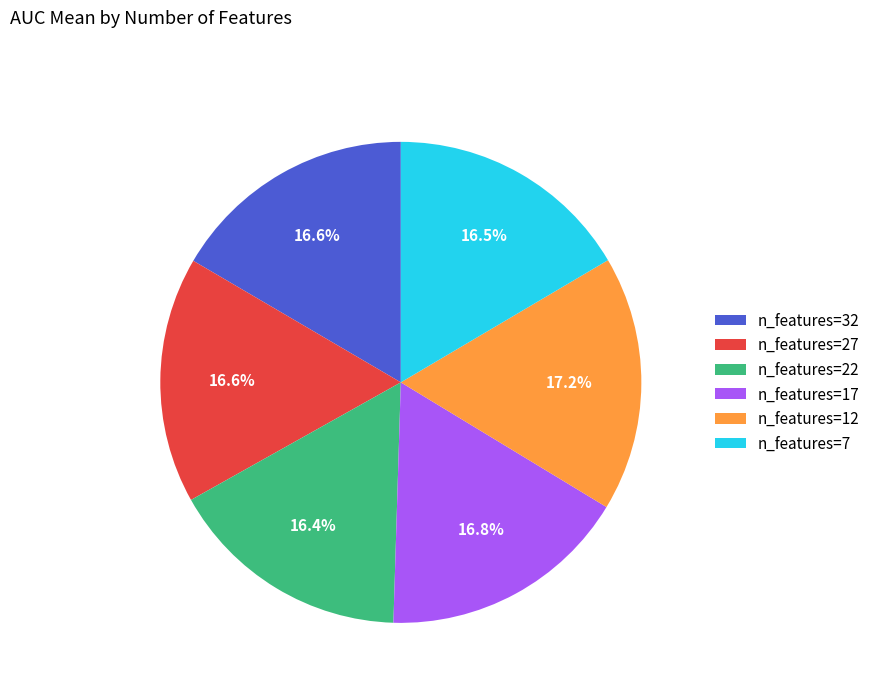

Between n_features=27 and n_features=12, which is larger?

n_features=12